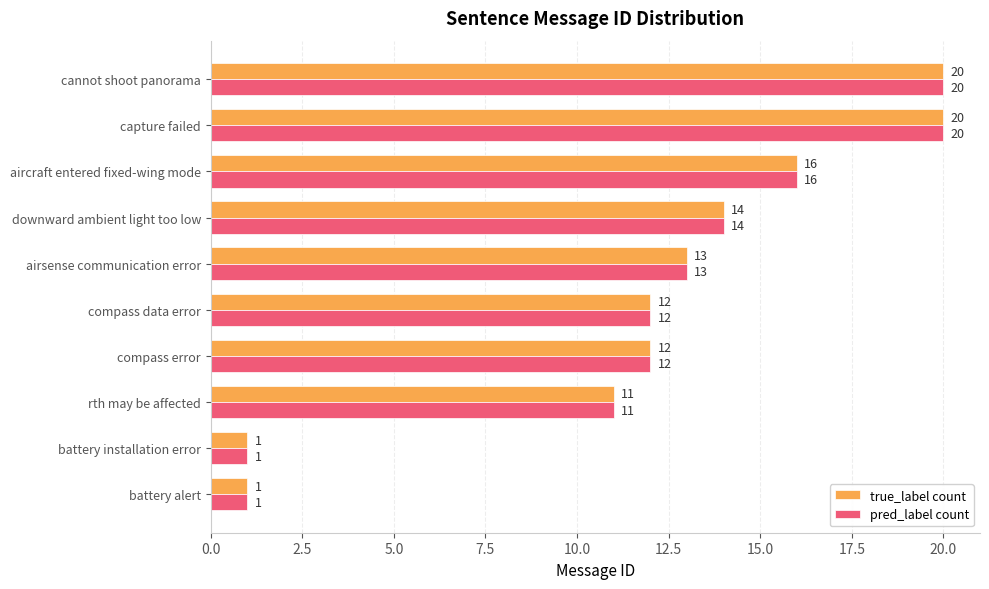

What is the maximum value shown in the chart?

20